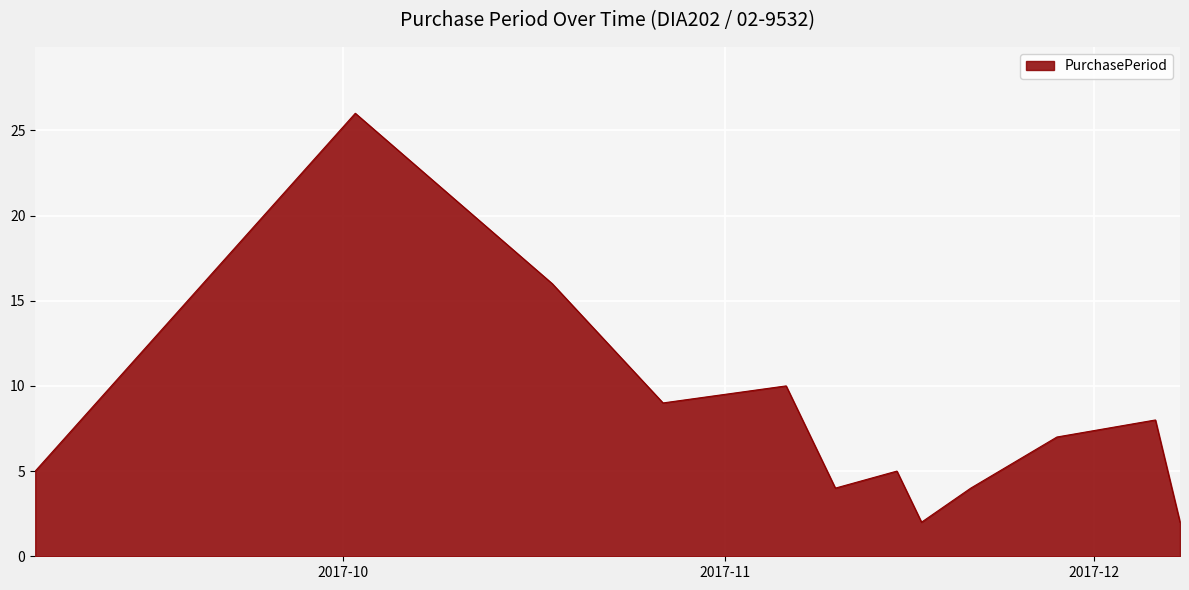

What is the difference between the maximum and minimum values?

24